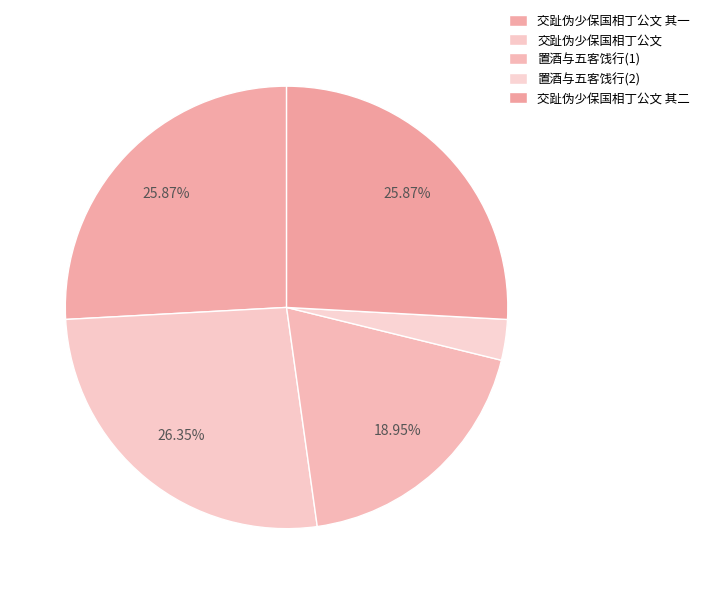

Count the number of slices in the pie.

5